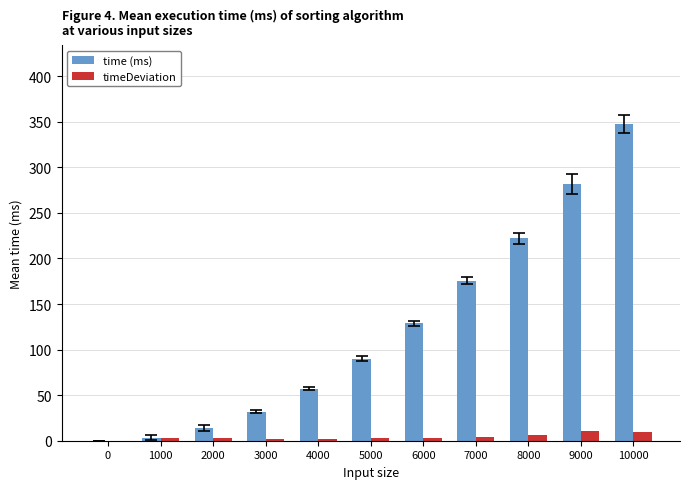

What is the sum of all time (ms) values?

1350.8